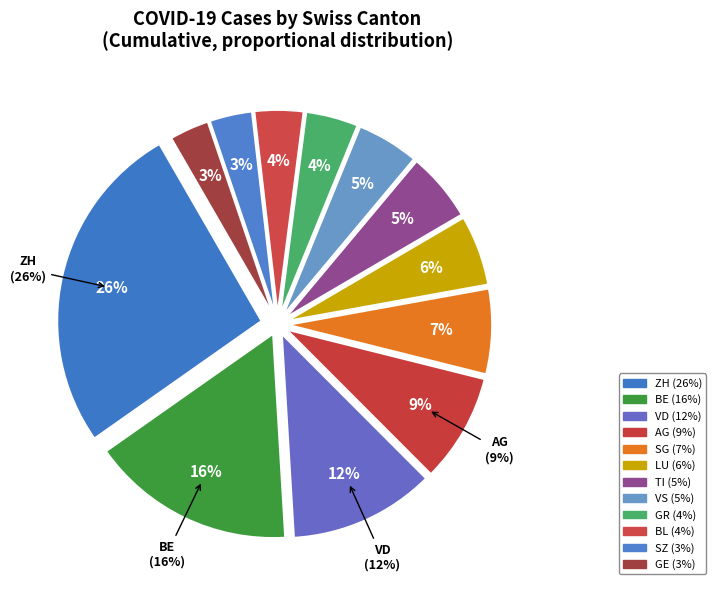

Does AG account for over 50% of the chart?

No